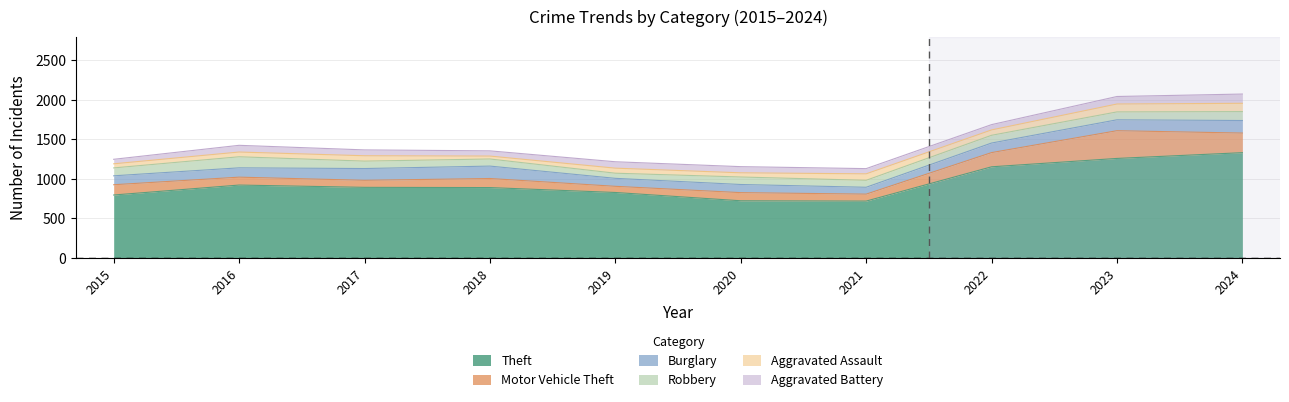

What is the sum of all Aggravated Assault values?

689